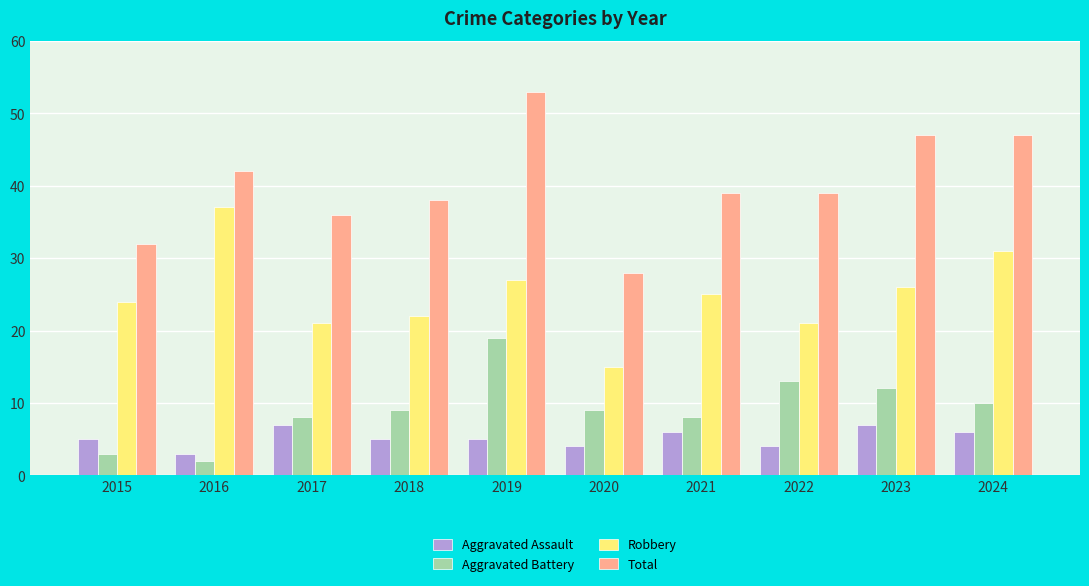

How many groups of bars are there?

10